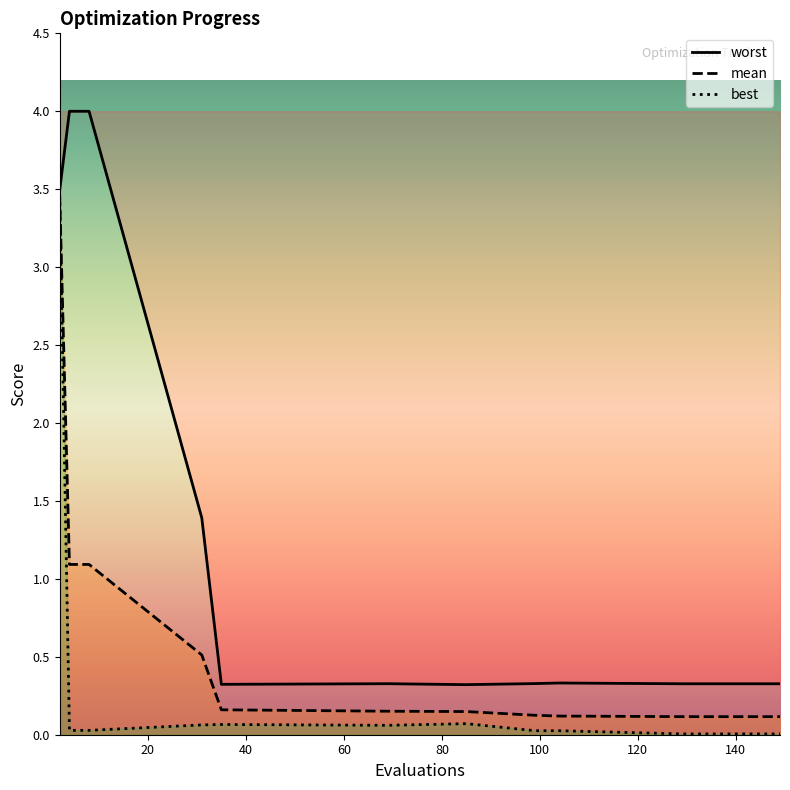

Between 31 and 133, which series saw the biggest shift?

worst